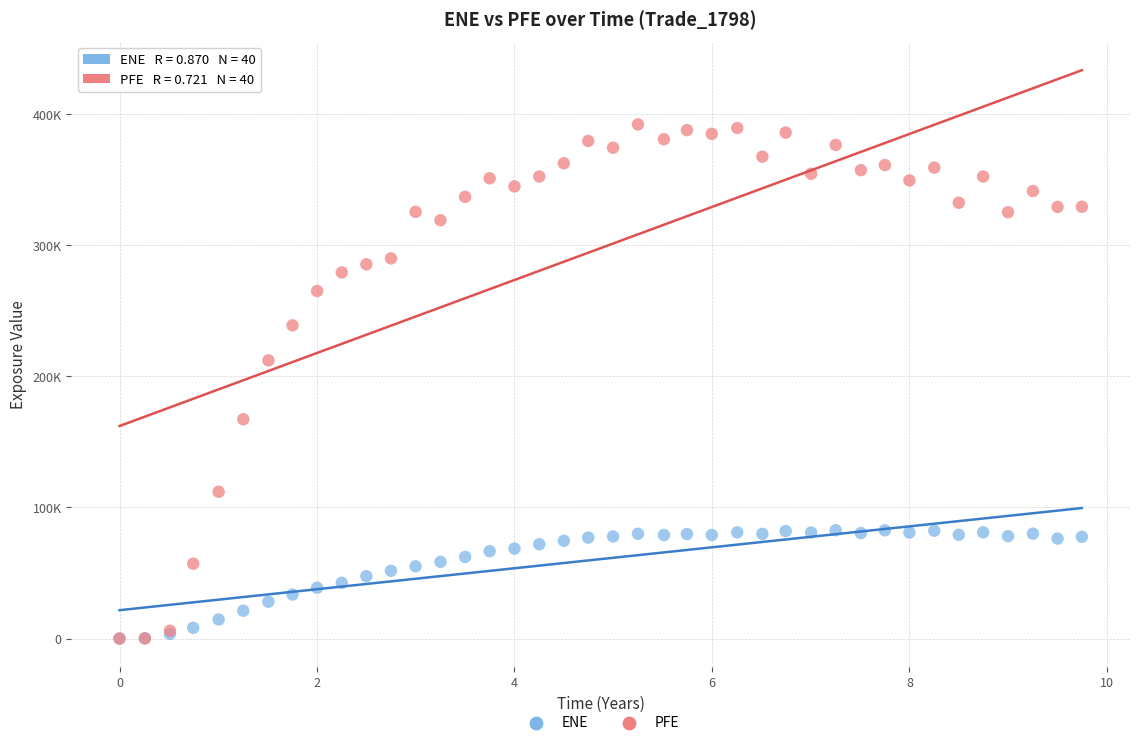

What are all the series names shown in the legend?

ENE, PFE